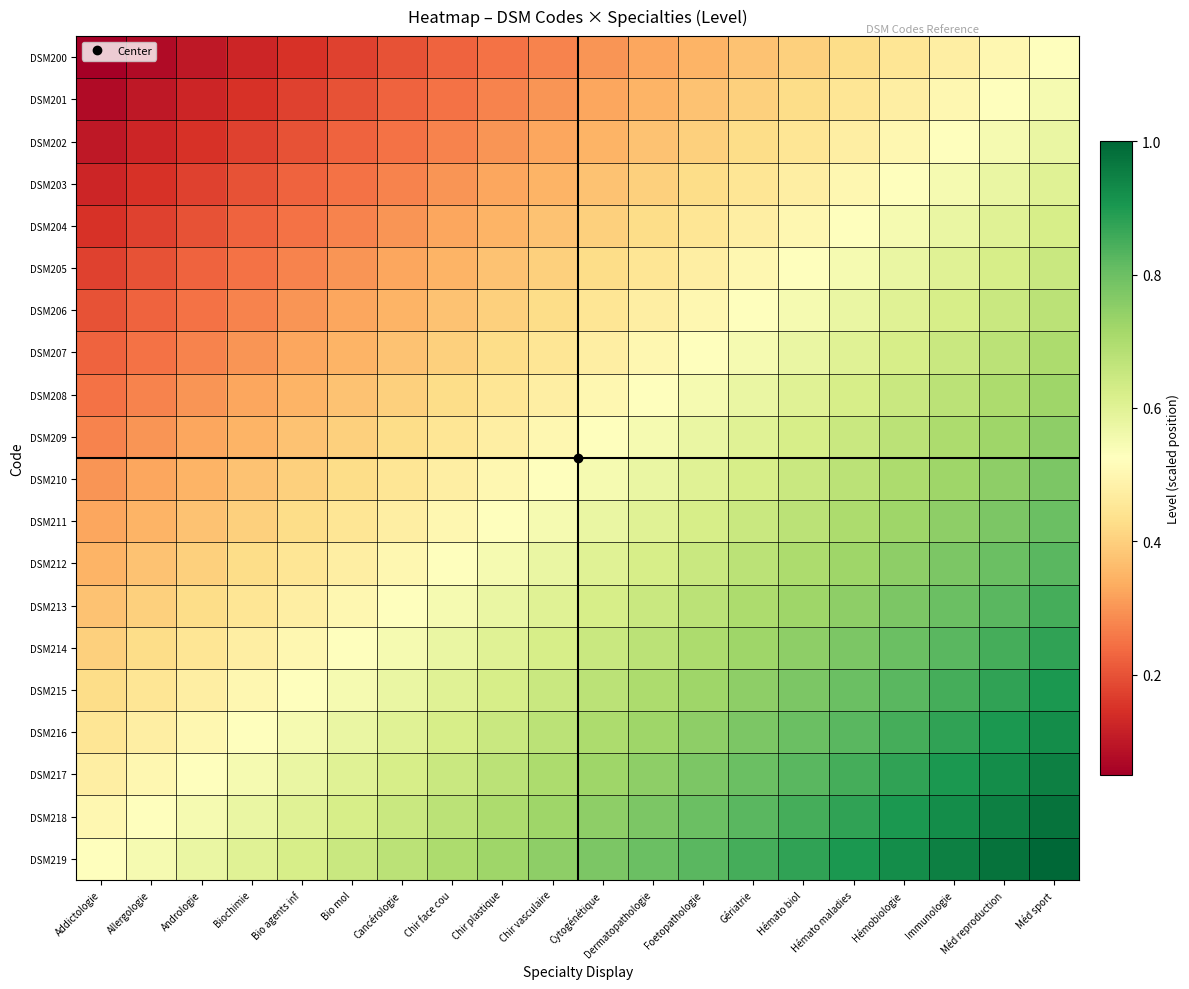

What is the total value across all series at Chir face cou?

9.2